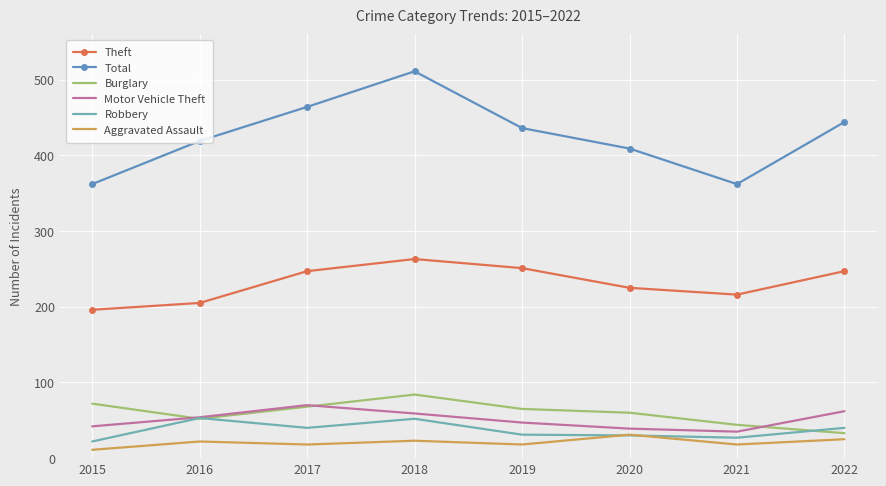

At how many categories does at least one series exceed 220?

8